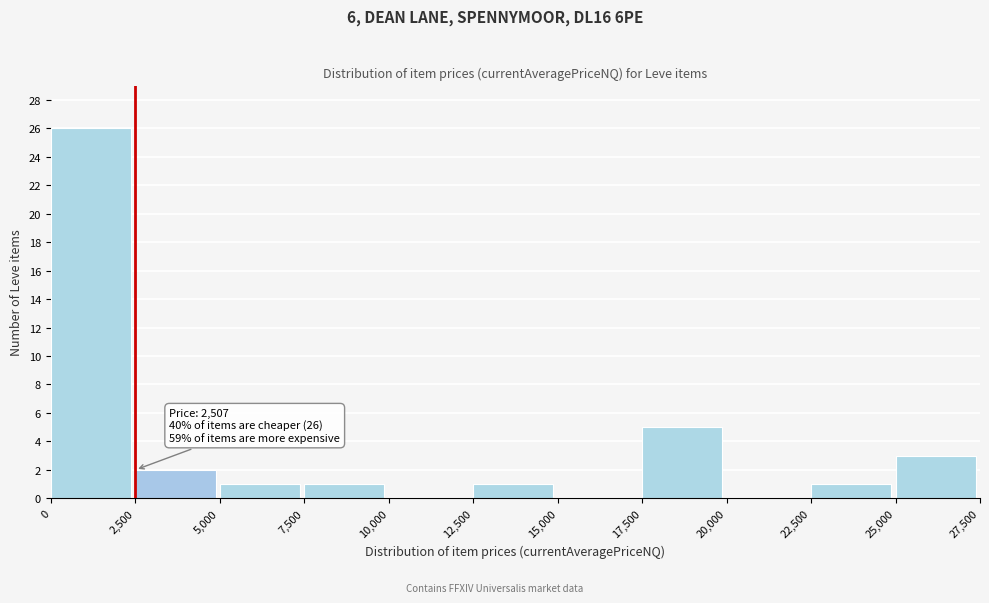

Which range on the x-axis has the tallest bar?

0 to 2,500